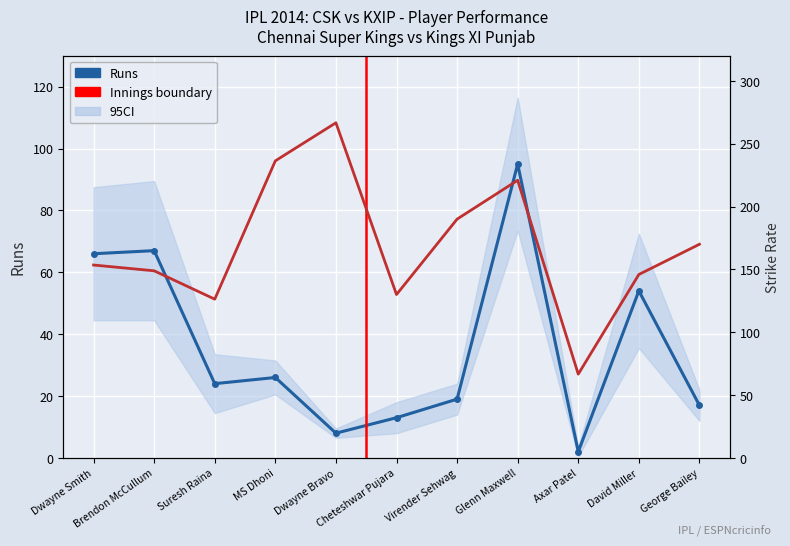

What is the maximum value shown in the chart?

266.7